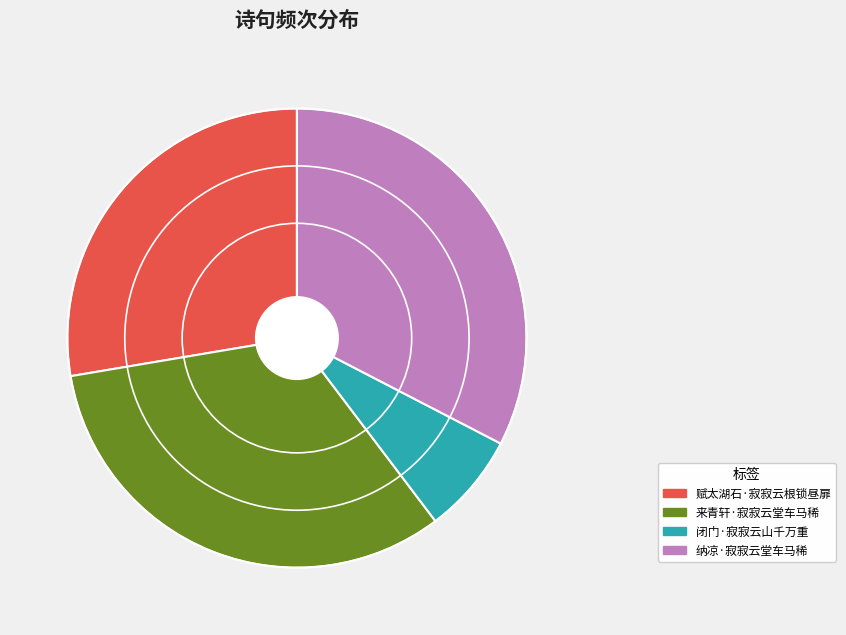

Approximately how many times larger is the value at 赋太湖石·寂寂云根锁昼扉 compared to 纳凉·寂寂云堂车马稀?

0.8